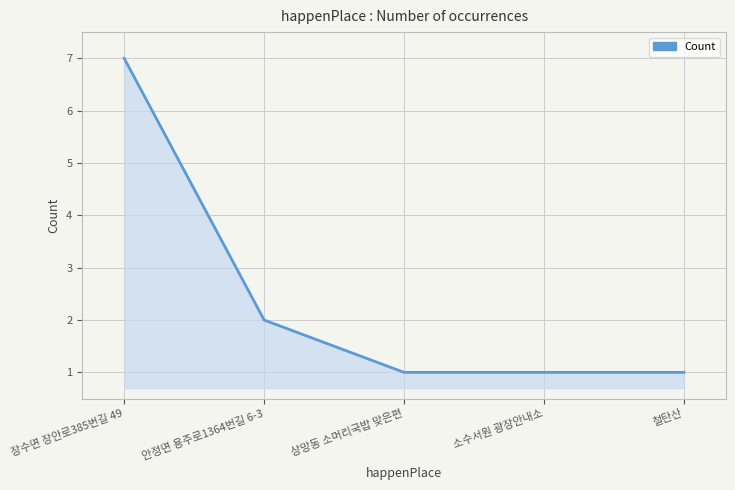

At which label is the value closest to 4?

안정면 용주로1364번길 6-3